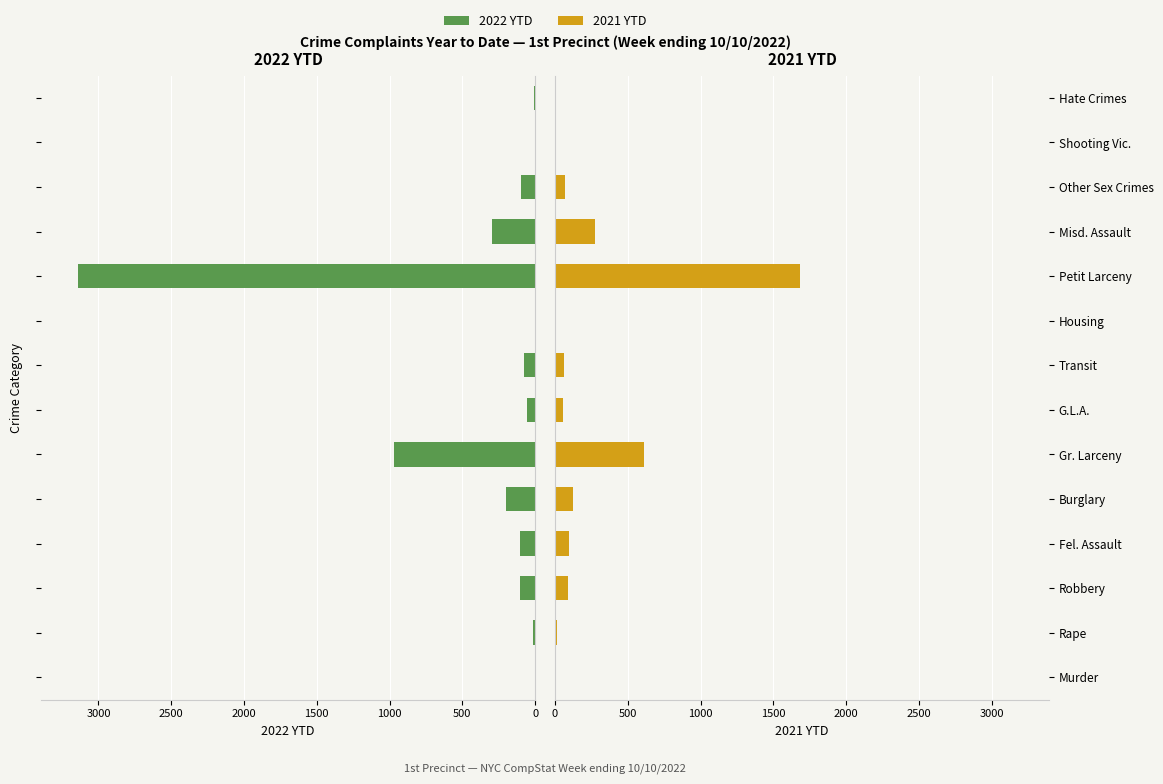

What is the sum of all 2022 YTD values?

5078